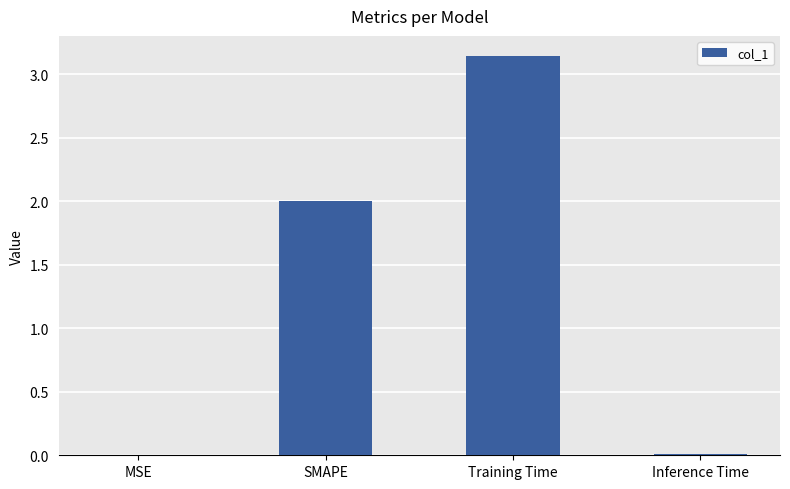

What is the change in value from SMAPE to Inference Time?

-2.0